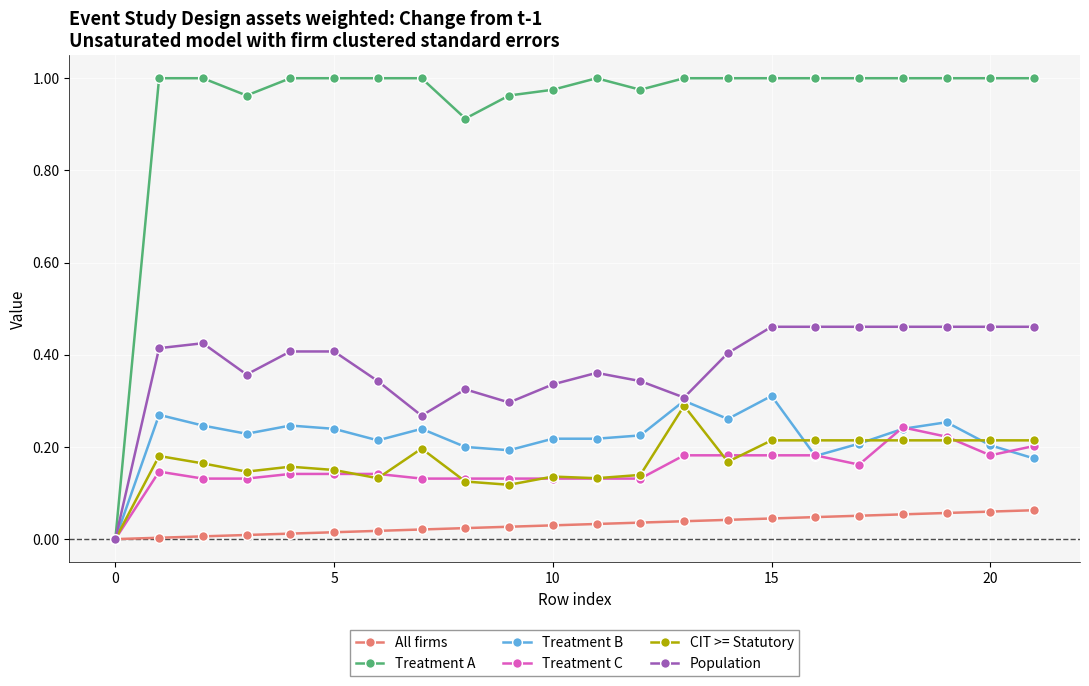

Which series has the largest total across all categories?

Treatment A